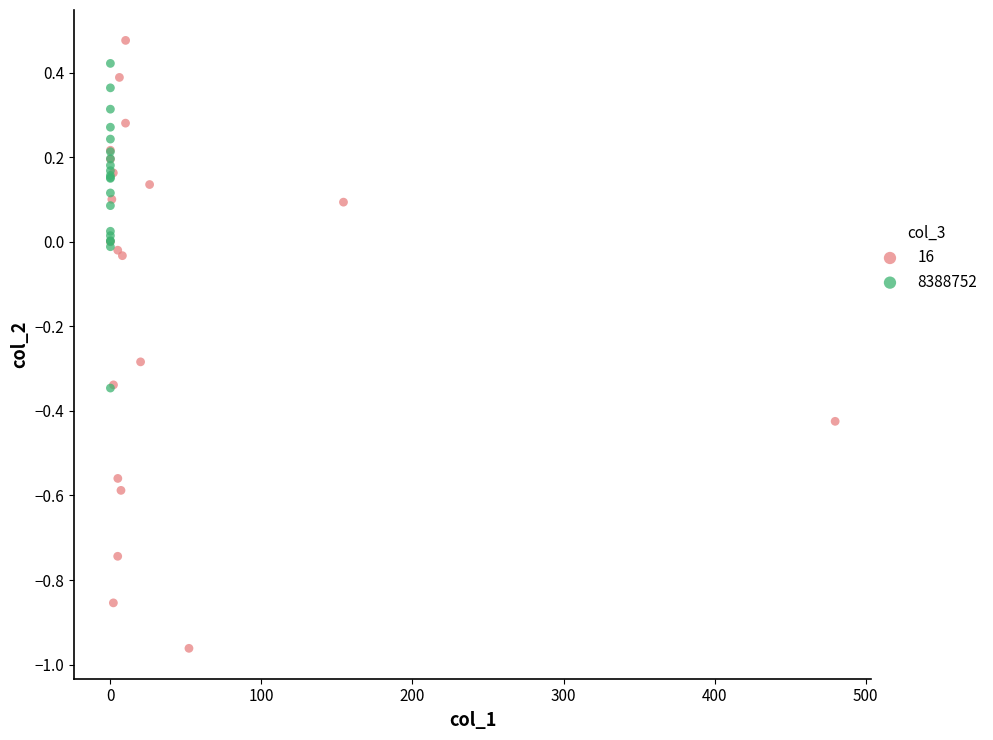

Which series contains the lowest Y value?

16